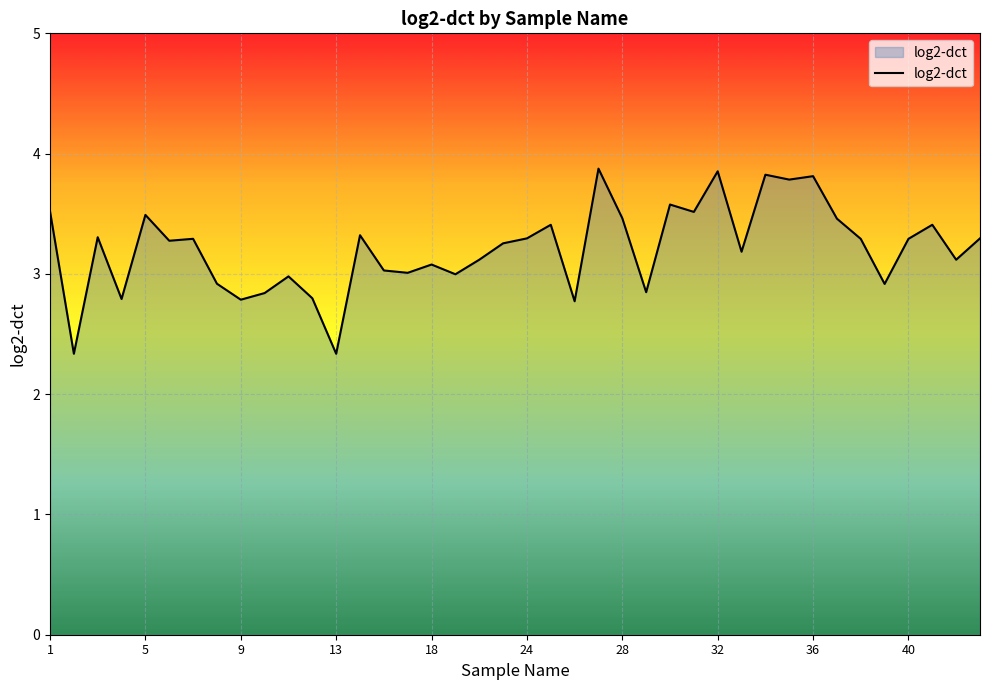

What is the difference between the maximum and minimum values?

1.5